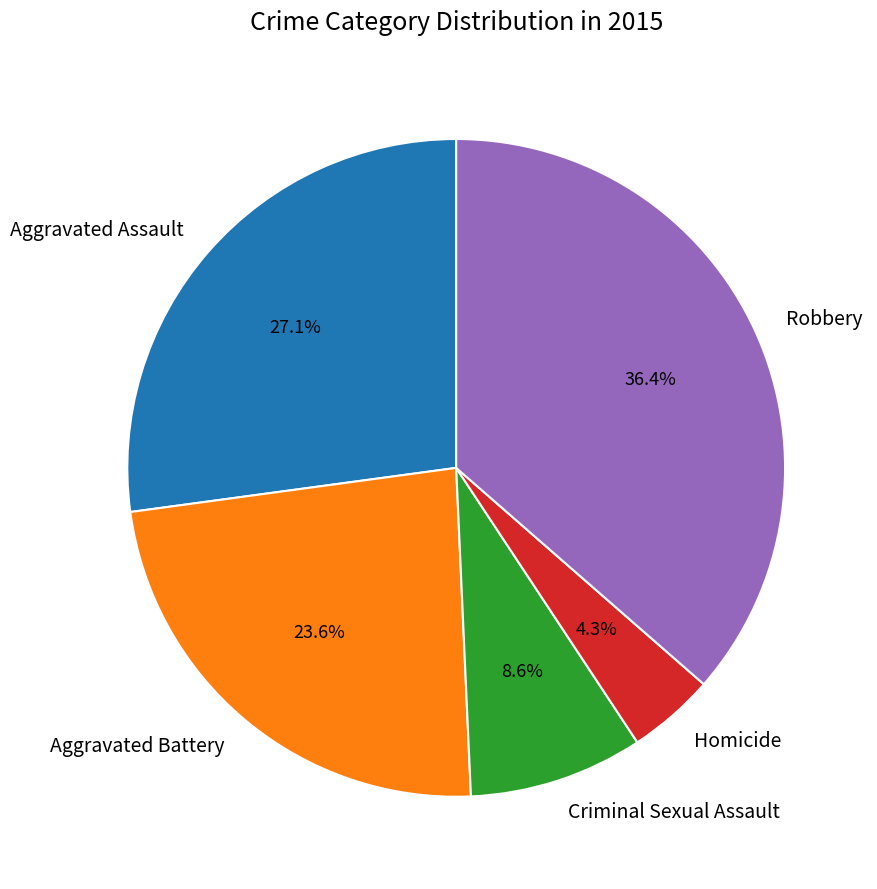

Approximately how many times larger is the value at Robbery compared to Aggravated Battery?

1.5